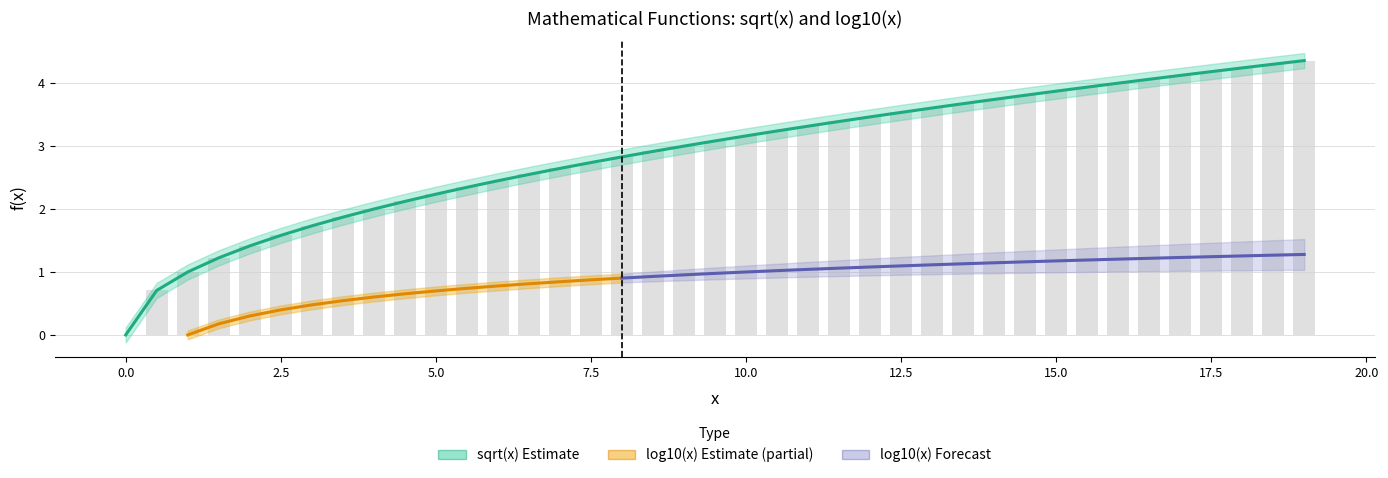

What position from the left is 7.5?

16